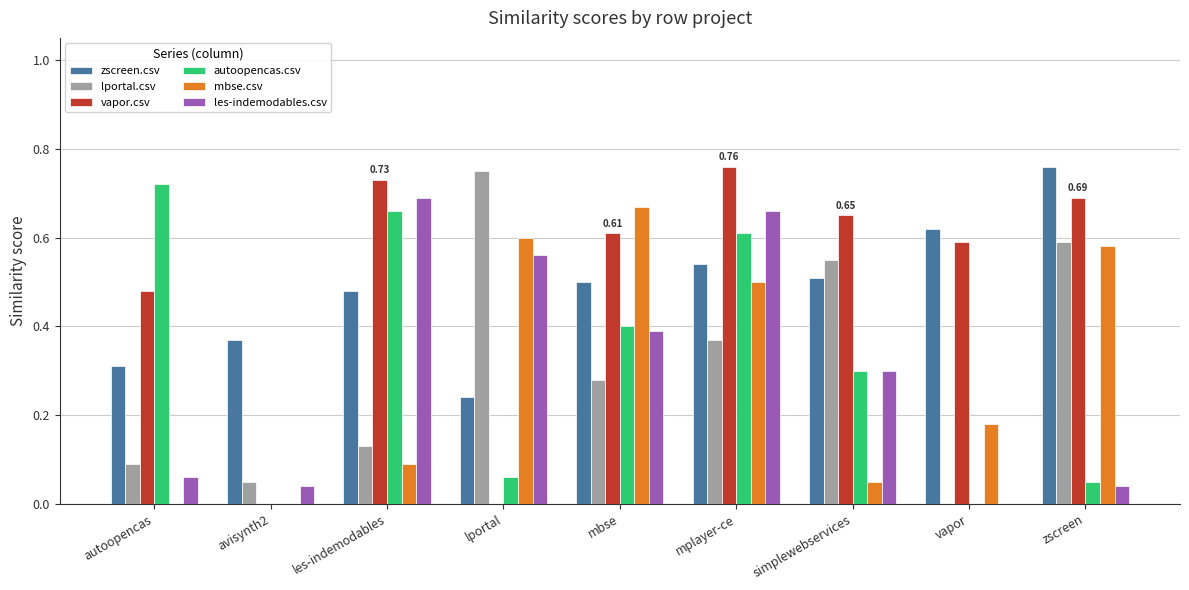

Which category has the highest value in the mbse.csv series?

mbse